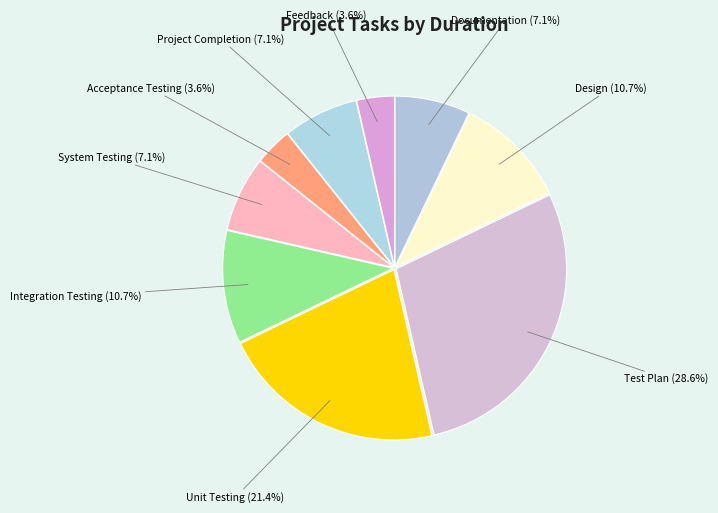

To the nearest percent, what is the difference between the Documentation and Feedback slice percentages?

4%